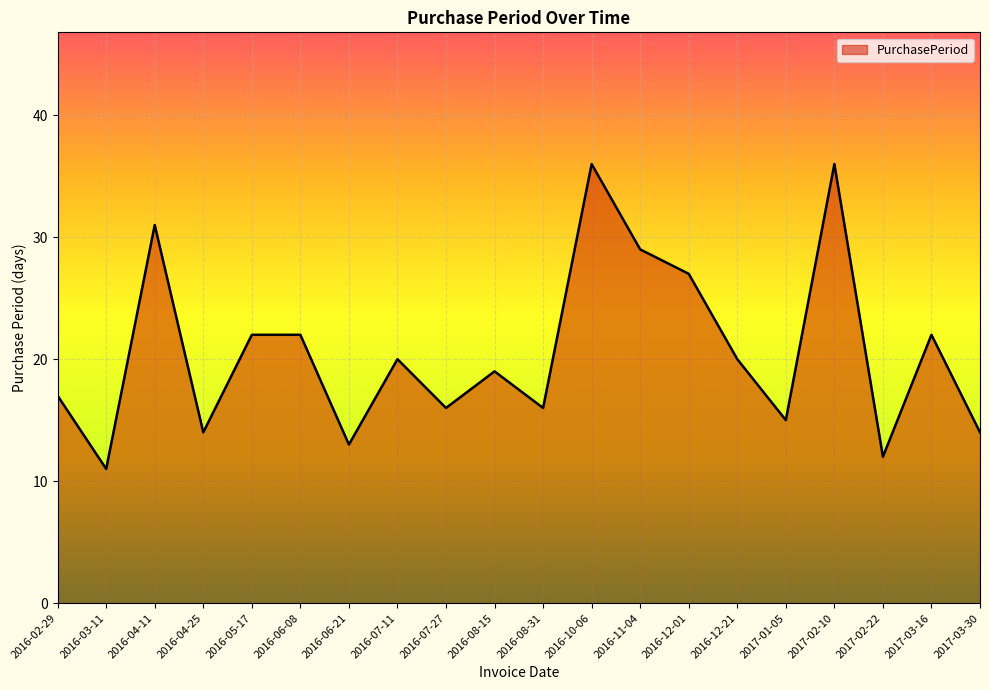

What position from the right is 2016-06-21?

14